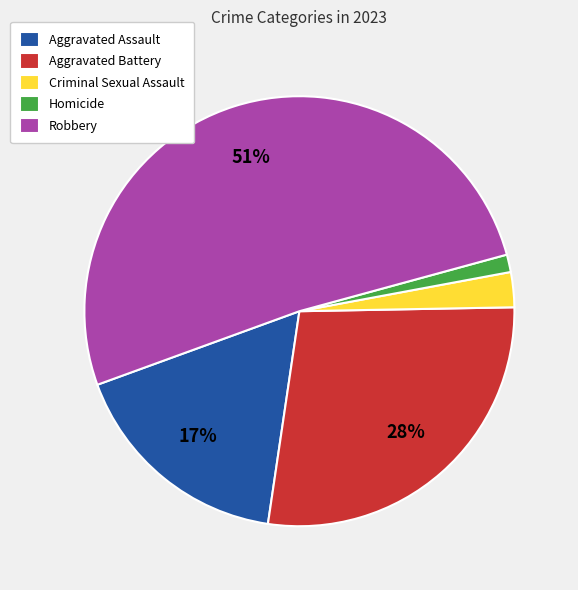

Is the sum of Criminal Sexual Assault and Homicide greater than half?

No